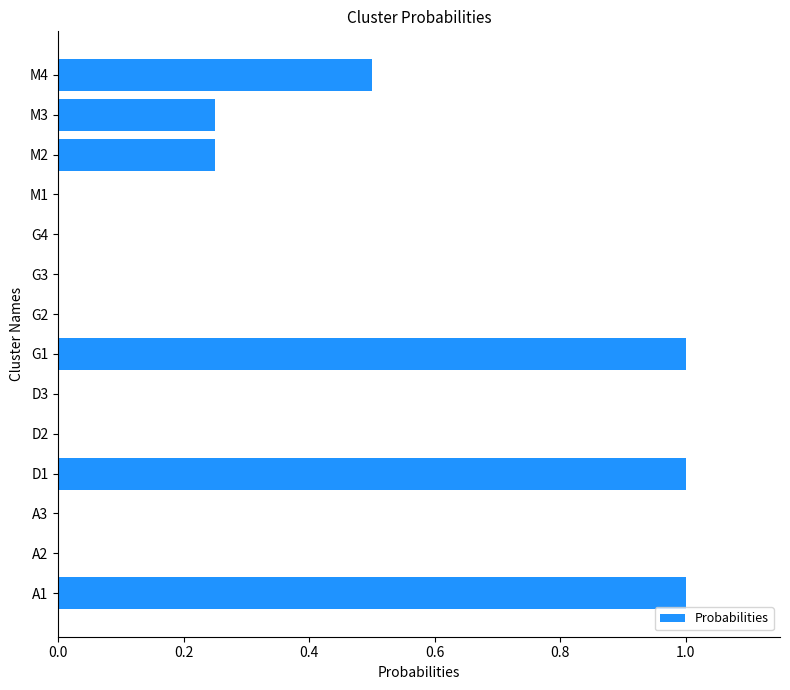

Which has a higher value, D1 or A2?

D1